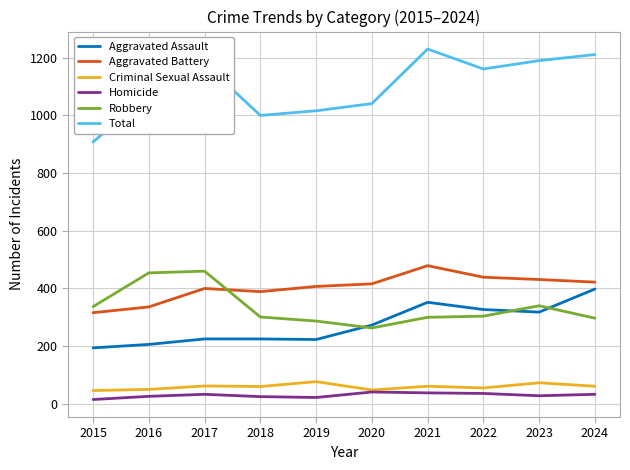

True or false: Aggravated Assault has more than 2 interior local peaks.

False